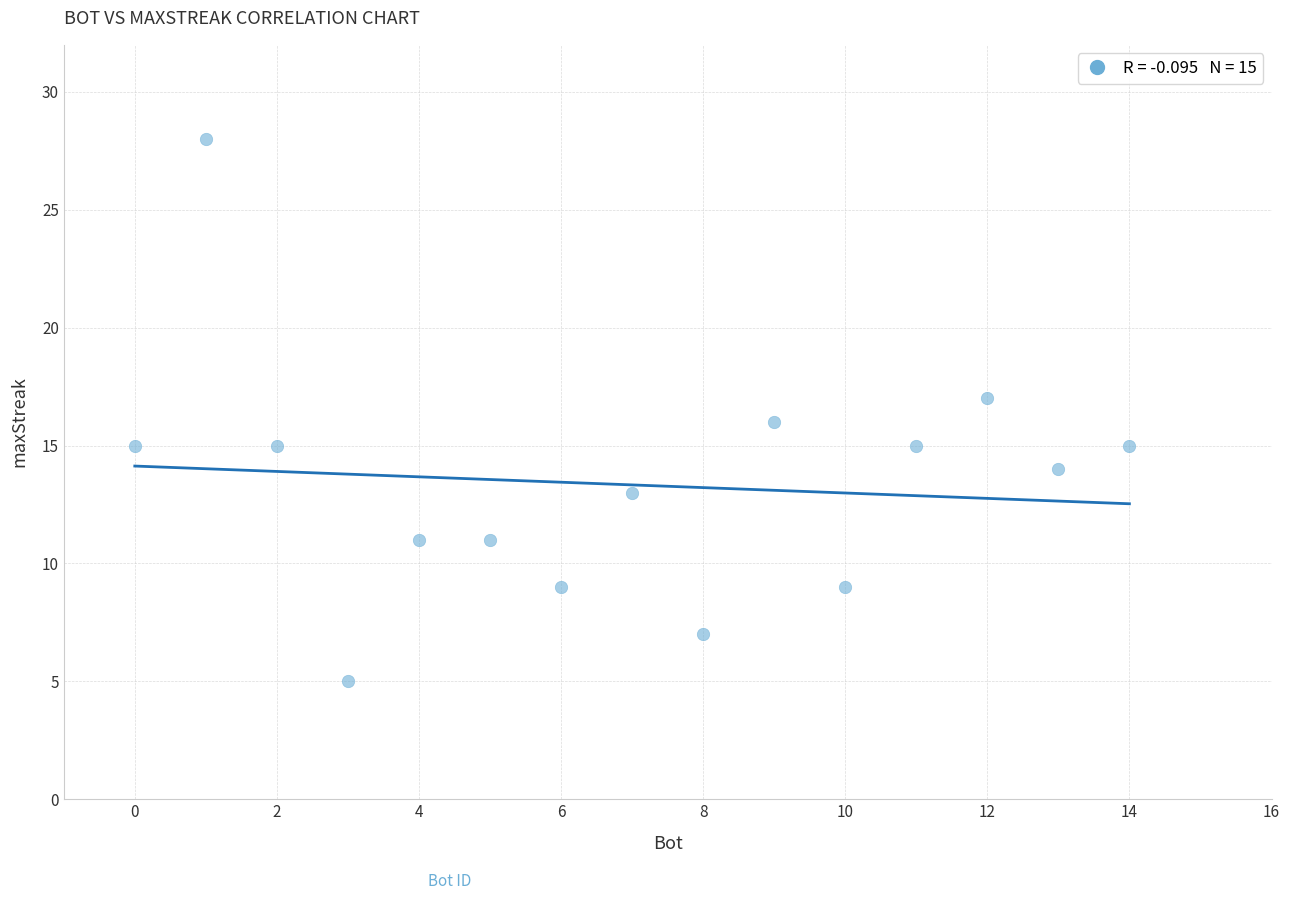

What is the range of Y values (max minus min)?

23